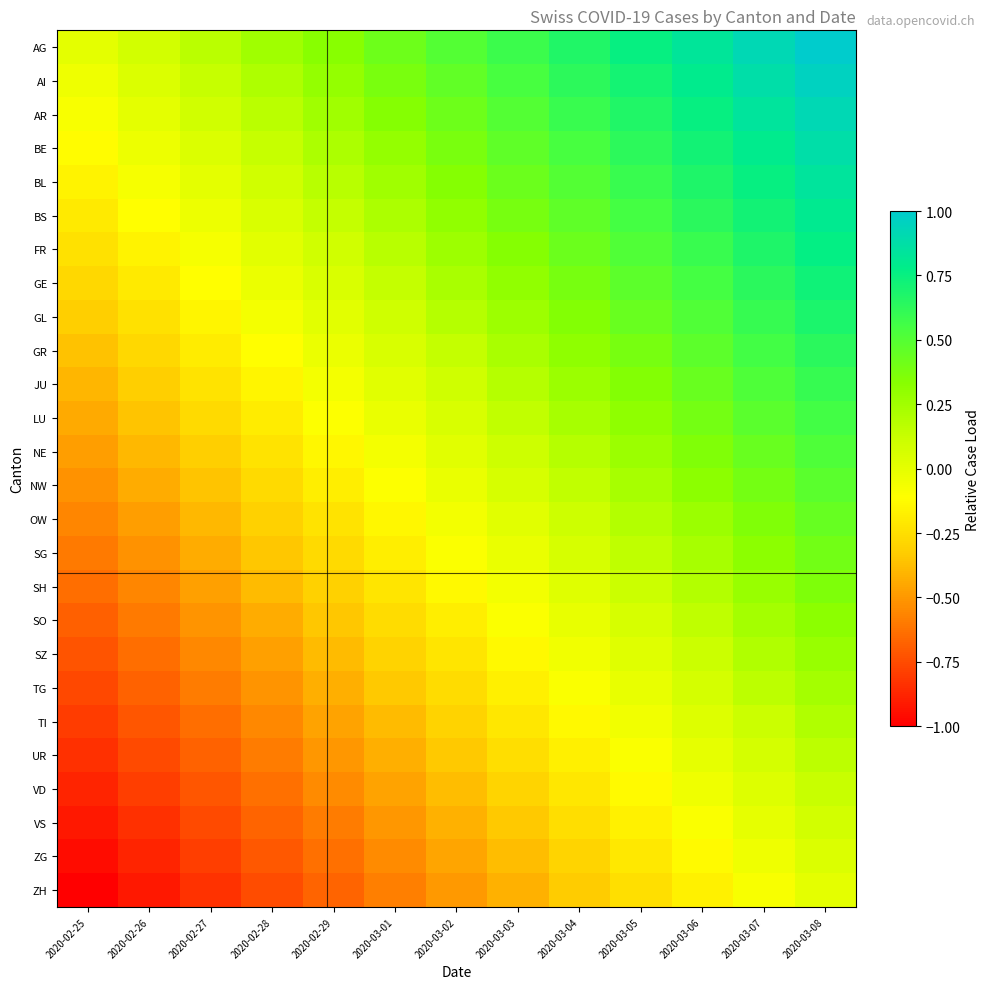

Reading left to right, extract all data points from this chart.

AG: 2020-02-25=0.0	2020-02-26=0.1	2020-02-27=0.2	2020-02-28=0.2	2020-02-29=0.3	2020-03-01=0.4	2020-03-02=0.5	2020-03-03=0.6	2020-03-04=0.7	2020-03-05=0.8	2020-03-06=0.8	2020-03-07=0.9	2020-03-08=1.0
AI: 2020-02-25=-0.0	2020-02-26=0.0	2020-02-27=0.1	2020-02-28=0.2	2020-02-29=0.3	2020-03-01=0.4	2020-03-02=0.5	2020-03-03=0.5	2020-03-04=0.6	2020-03-05=0.7	2020-03-06=0.8	2020-03-07=0.9	2020-03-08=1.0
AR: 2020-02-25=-0.1	2020-02-26=0.0	2020-02-27=0.1	2020-02-28=0.2	2020-02-29=0.3	2020-03-01=0.3	2020-03-02=0.4	2020-03-03=0.5	2020-03-04=0.6	2020-03-05=0.7	2020-03-06=0.8	2020-03-07=0.8	2020-03-08=0.9
BE: 2020-02-25=-0.1	2020-02-26=-0.0	2020-02-27=0.0	2020-02-28=0.1	2020-02-29=0.2	2020-03-01=0.3	2020-03-02=0.4	2020-03-03=0.5	2020-03-04=0.5	2020-03-05=0.6	2020-03-06=0.7	2020-03-07=0.8	2020-03-08=0.9
BL: 2020-02-25=-0.2	2020-02-26=-0.1	2020-02-27=0.0	2020-02-28=0.1	2020-02-29=0.2	2020-03-01=0.3	2020-03-02=0.3	2020-03-03=0.4	2020-03-04=0.5	2020-03-05=0.6	2020-03-06=0.7	2020-03-07=0.8	2020-03-08=0.8
BS: 2020-02-25=-0.2	2020-02-26=-0.1	2020-02-27=-0.0	2020-02-28=0.0	2020-02-29=0.1	2020-03-01=0.2	2020-03-02=0.3	2020-03-03=0.4	2020-03-04=0.5	2020-03-05=0.6	2020-03-06=0.6	2020-03-07=0.7	2020-03-08=0.8
FR: 2020-02-25=-0.2	2020-02-26=-0.2	2020-02-27=-0.1	2020-02-28=0.0	2020-02-29=0.1	2020-03-01=0.2	2020-03-02=0.3	2020-03-03=0.3	2020-03-04=0.4	2020-03-05=0.5	2020-03-06=0.6	2020-03-07=0.7	2020-03-08=0.8
GE: 2020-02-25=-0.3	2020-02-26=-0.2	2020-02-27=-0.1	2020-02-28=-0.0	2020-02-29=0.1	2020-03-01=0.1	2020-03-02=0.2	2020-03-03=0.3	2020-03-04=0.4	2020-03-05=0.5	2020-03-06=0.6	2020-03-07=0.6	2020-03-08=0.7
GL: 2020-02-25=-0.3	2020-02-26=-0.2	2020-02-27=-0.2	2020-02-28=-0.1	2020-02-29=0.0	2020-03-01=0.1	2020-03-02=0.2	2020-03-03=0.3	2020-03-04=0.3	2020-03-05=0.4	2020-03-06=0.5	2020-03-07=0.6	2020-03-08=0.7
GR: 2020-02-25=-0.4	2020-02-26=-0.3	2020-02-27=-0.2	2020-02-28=-0.1	2020-02-29=-0.0	2020-03-01=0.1	2020-03-02=0.1	2020-03-03=0.2	2020-03-04=0.3	2020-03-05=0.4	2020-03-06=0.5	2020-03-07=0.6	2020-03-08=0.6
JU: 2020-02-25=-0.4	2020-02-26=-0.3	2020-02-27=-0.2	2020-02-28=-0.2	2020-02-29=-0.1	2020-03-01=0.0	2020-03-02=0.1	2020-03-03=0.2	2020-03-04=0.3	2020-03-05=0.3	2020-03-06=0.4	2020-03-07=0.5	2020-03-08=0.6
LU: 2020-02-25=-0.4	2020-02-26=-0.4	2020-02-27=-0.3	2020-02-28=-0.2	2020-02-29=-0.1	2020-03-01=-0.0	2020-03-02=0.1	2020-03-03=0.1	2020-03-04=0.2	2020-03-05=0.3	2020-03-06=0.4	2020-03-07=0.5	2020-03-08=0.6
NE: 2020-02-25=-0.5	2020-02-26=-0.4	2020-02-27=-0.3	2020-02-28=-0.2	2020-02-29=-0.1	2020-03-01=-0.1	2020-03-02=0.0	2020-03-03=0.1	2020-03-04=0.2	2020-03-05=0.3	2020-03-06=0.4	2020-03-07=0.4	2020-03-08=0.5
NW: 2020-02-25=-0.5	2020-02-26=-0.4	2020-02-27=-0.4	2020-02-28=-0.3	2020-02-29=-0.2	2020-03-01=-0.1	2020-03-02=-0.0	2020-03-03=0.1	2020-03-04=0.1	2020-03-05=0.2	2020-03-06=0.3	2020-03-07=0.4	2020-03-08=0.5
OW: 2020-02-25=-0.6	2020-02-26=-0.5	2020-02-27=-0.4	2020-02-28=-0.3	2020-02-29=-0.2	2020-03-01=-0.1	2020-03-02=-0.1	2020-03-03=0.0	2020-03-04=0.1	2020-03-05=0.2	2020-03-06=0.3	2020-03-07=0.4	2020-03-08=0.4
SG: 2020-02-25=-0.6	2020-02-26=-0.5	2020-02-27=-0.4	2020-02-28=-0.3	2020-02-29=-0.3	2020-03-01=-0.2	2020-03-02=-0.1	2020-03-03=-0.0	2020-03-04=0.1	2020-03-05=0.2	2020-03-06=0.2	2020-03-07=0.3	2020-03-08=0.4
SH: 2020-02-25=-0.6	2020-02-26=-0.6	2020-02-27=-0.5	2020-02-28=-0.4	2020-02-29=-0.3	2020-03-01=-0.2	2020-03-02=-0.1	2020-03-03=-0.1	2020-03-04=0.0	2020-03-05=0.1	2020-03-06=0.2	2020-03-07=0.3	2020-03-08=0.4
SO: 2020-02-25=-0.7	2020-02-26=-0.6	2020-02-27=-0.5	2020-02-28=-0.4	2020-02-29=-0.3	2020-03-01=-0.3	2020-03-02=-0.2	2020-03-03=-0.1	2020-03-04=-0.0	2020-03-05=0.1	2020-03-06=0.2	2020-03-07=0.2	2020-03-08=0.3
SZ: 2020-02-25=-0.7	2020-02-26=-0.6	2020-02-27=-0.6	2020-02-28=-0.5	2020-02-29=-0.4	2020-03-01=-0.3	2020-03-02=-0.2	2020-03-03=-0.1	2020-03-04=-0.1	2020-03-05=0.0	2020-03-06=0.1	2020-03-07=0.2	2020-03-08=0.3
TG: 2020-02-25=-0.8	2020-02-26=-0.7	2020-02-27=-0.6	2020-02-28=-0.5	2020-02-29=-0.4	2020-03-01=-0.3	2020-03-02=-0.3	2020-03-03=-0.2	2020-03-04=-0.1	2020-03-05=-0.0	2020-03-06=0.1	2020-03-07=0.2	2020-03-08=0.2
TI: 2020-02-25=-0.8	2020-02-26=-0.7	2020-02-27=-0.6	2020-02-28=-0.6	2020-02-29=-0.5	2020-03-01=-0.4	2020-03-02=-0.3	2020-03-03=-0.2	2020-03-04=-0.1	2020-03-05=-0.1	2020-03-06=0.0	2020-03-07=0.1	2020-03-08=0.2
UR: 2020-02-25=-0.8	2020-02-26=-0.8	2020-02-27=-0.7	2020-02-28=-0.6	2020-02-29=-0.5	2020-03-01=-0.4	2020-03-02=-0.3	2020-03-03=-0.3	2020-03-04=-0.2	2020-03-05=-0.1	2020-03-06=-0.0	2020-03-07=0.1	2020-03-08=0.2
VD: 2020-02-25=-0.9	2020-02-26=-0.8	2020-02-27=-0.7	2020-02-28=-0.6	2020-02-29=-0.5	2020-03-01=-0.5	2020-03-02=-0.4	2020-03-03=-0.3	2020-03-04=-0.2	2020-03-05=-0.1	2020-03-06=-0.0	2020-03-07=0.0	2020-03-08=0.1
VS: 2020-02-25=-0.9	2020-02-26=-0.8	2020-02-27=-0.8	2020-02-28=-0.7	2020-02-29=-0.6	2020-03-01=-0.5	2020-03-02=-0.4	2020-03-03=-0.3	2020-03-04=-0.3	2020-03-05=-0.2	2020-03-06=-0.1	2020-03-07=-0.0	2020-03-08=0.1
ZG: 2020-02-25=-1.0	2020-02-26=-0.9	2020-02-27=-0.8	2020-02-28=-0.7	2020-02-29=-0.6	2020-03-01=-0.5	2020-03-02=-0.5	2020-03-03=-0.4	2020-03-04=-0.3	2020-03-05=-0.2	2020-03-06=-0.1	2020-03-07=-0.0	2020-03-08=0.0
ZH: 2020-02-25=-1.0	2020-02-26=-0.9	2020-02-27=-0.8	2020-02-28=-0.8	2020-02-29=-0.7	2020-03-01=-0.6	2020-03-02=-0.5	2020-03-03=-0.4	2020-03-04=-0.3	2020-03-05=-0.2	2020-03-06=-0.2	2020-03-07=-0.1	2020-03-08=0.0